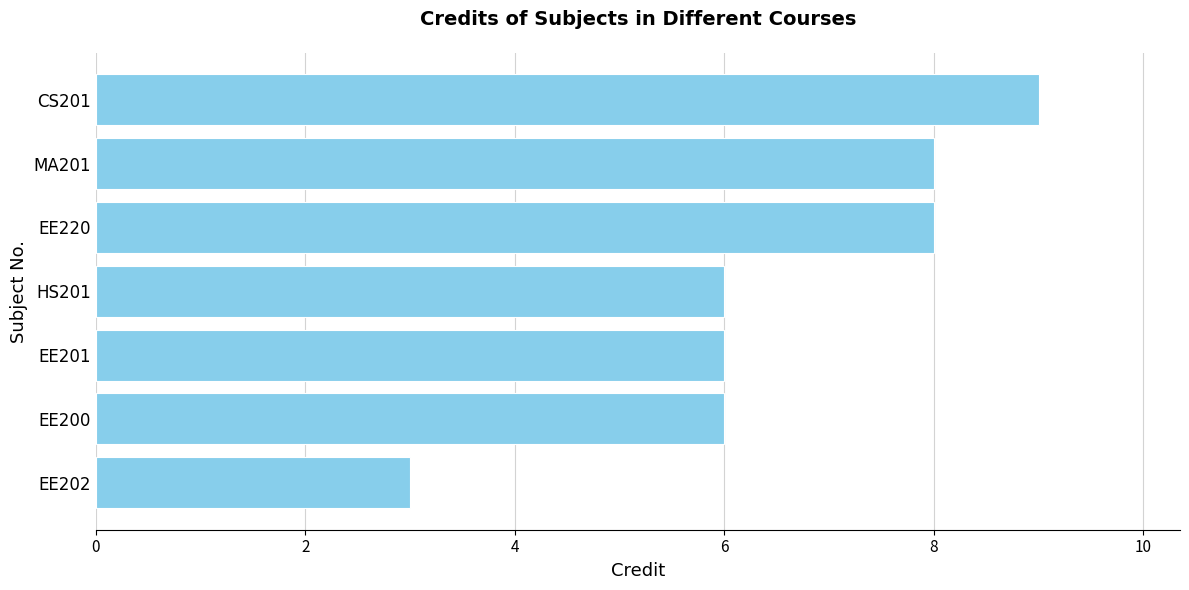

Reading top to bottom, transcribe all the data shown in this chart.

CS201=9	MA201=8	EE220=8	HS201=6	EE201=6	EE200=6	EE202=3